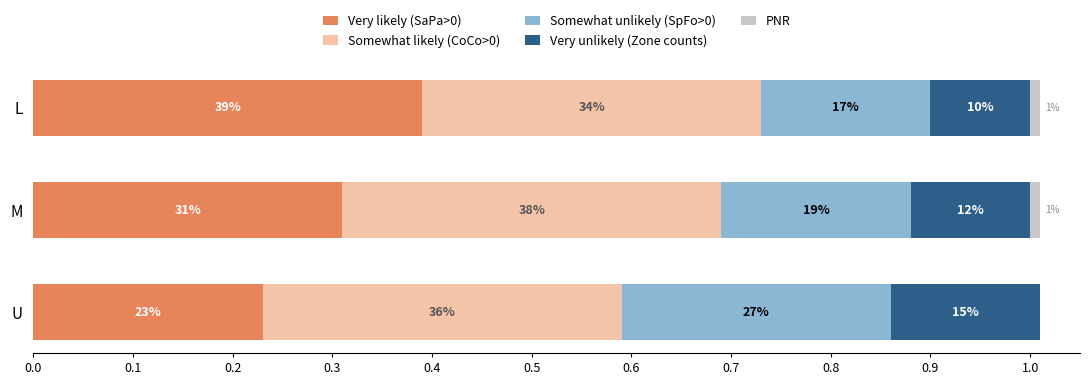

How many groups of bars are there?

3